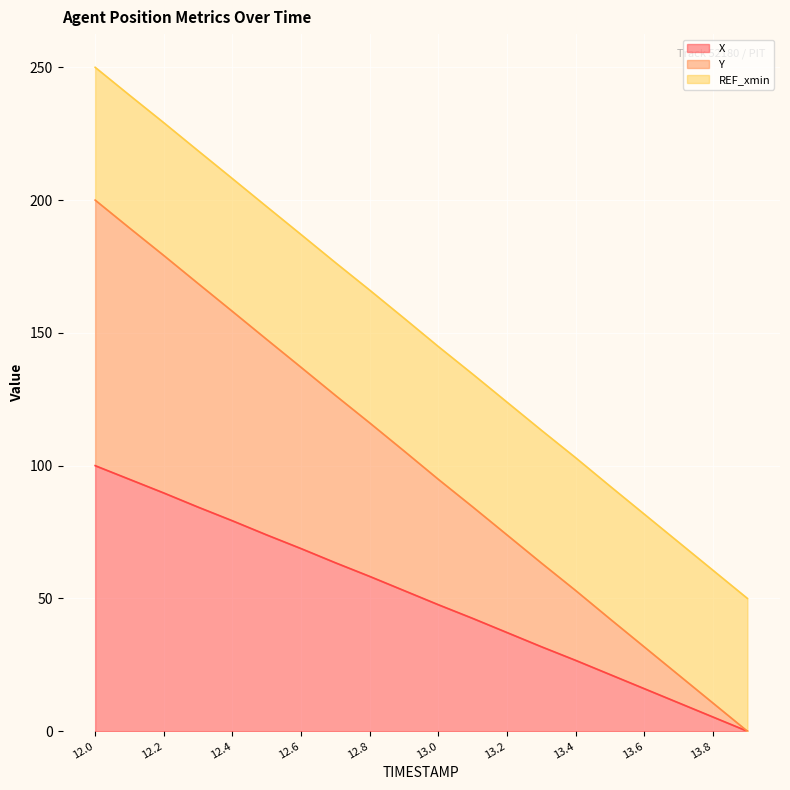

True or false: Y and X intersect in this chart.

False